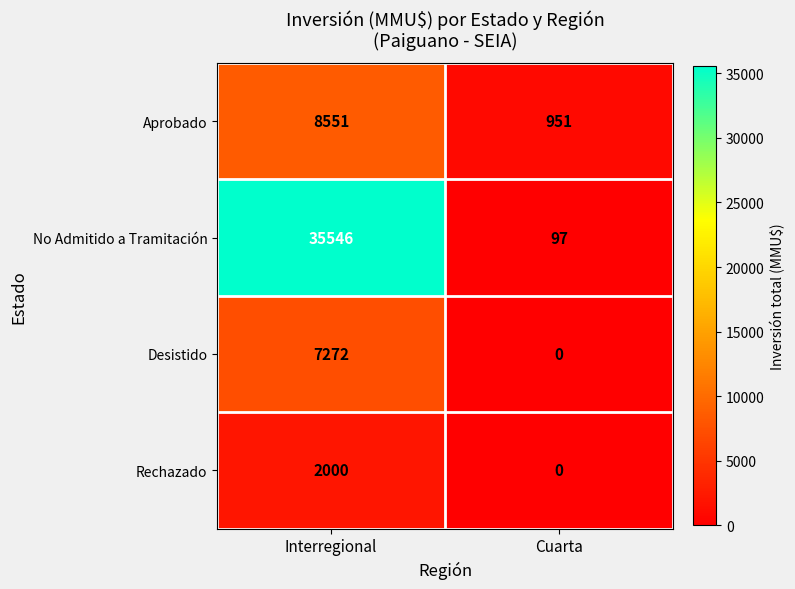

What is the total value across all series at Cuarta?

1048